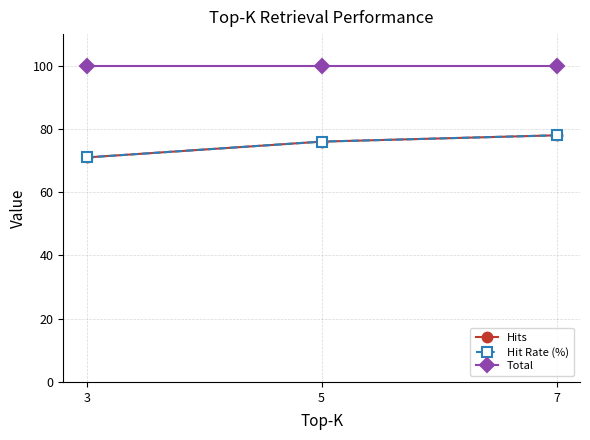

Which has a higher value, 7 or 5?

7